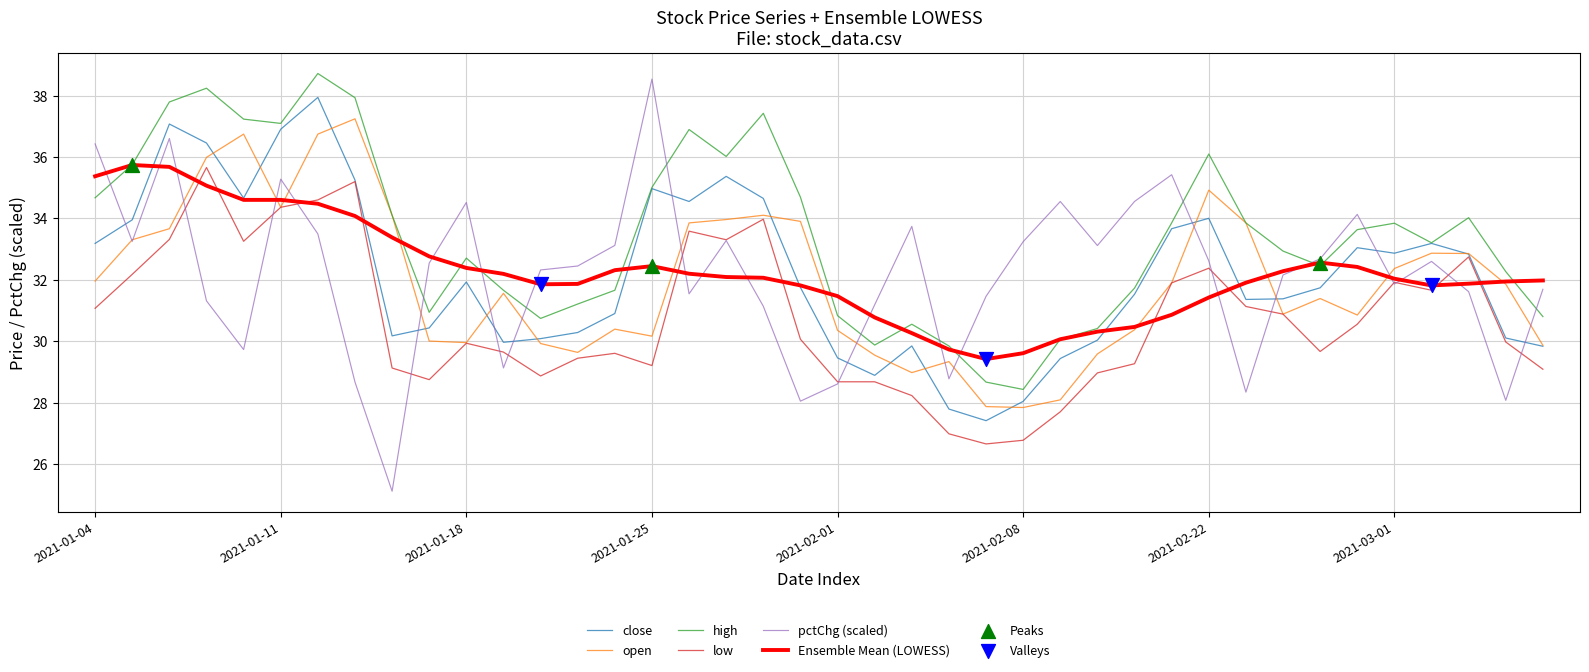

Which series has the largest range (max minus min)?

pctChg (scaled)